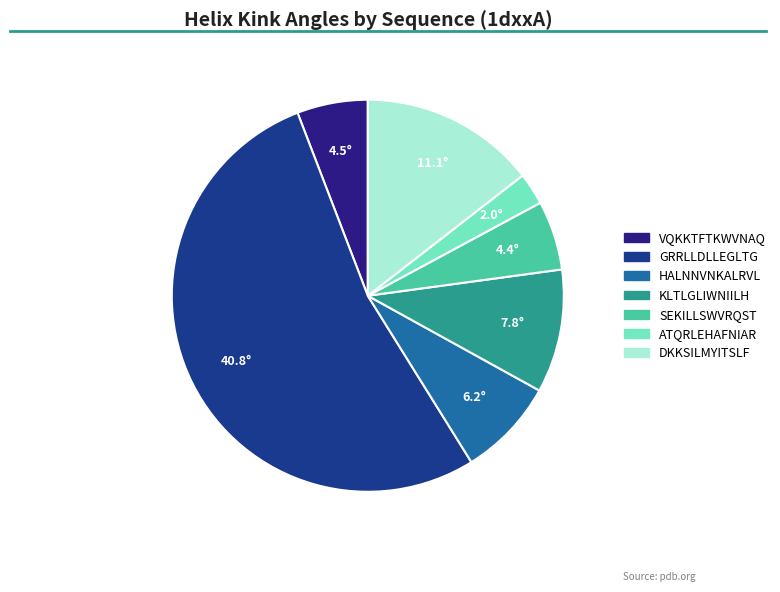

What is the change in value from GRRLLDLLEGLTG to ATQRLEHAFNIAR?

-38.8